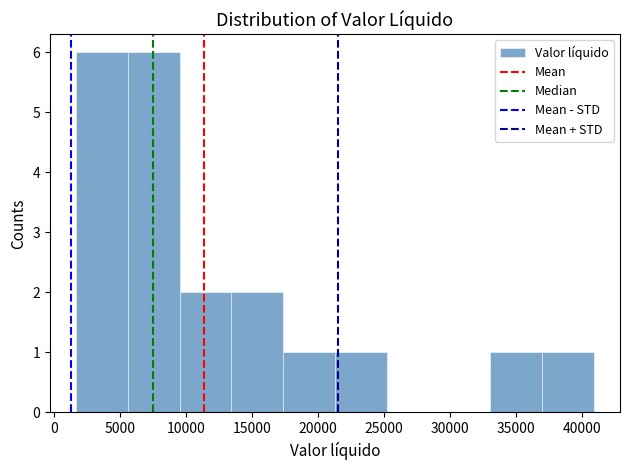

Reading left to right, transcribe this chart: for each bar, give the range it covers on the x-axis and its height. Neither the bar edges nor the heights are printed on the chart, so give them approximately, as read against the axes.

1500 to 5500: 6
5500 to 9500: 6
9500 to 13500: 2
13500 to 17500: 2
17500 to 21500: 1
21500 to 25000: 1
25000 to 29000: 0
29000 to 33000: 0
33000 to 37000: 1
37000 to 41000: 1